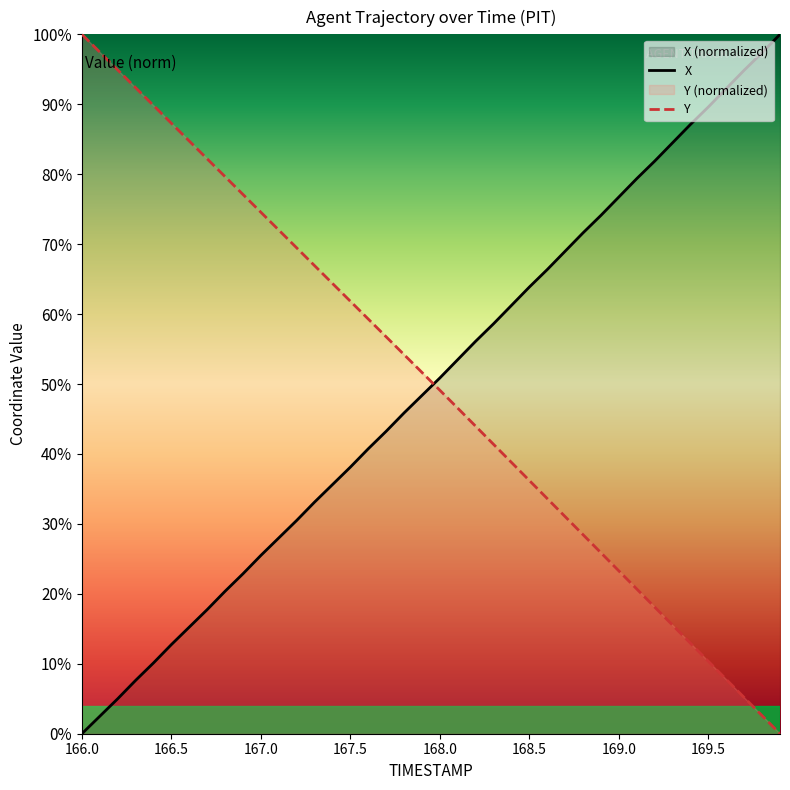

At how many categories does at least one series exceed 0?

40